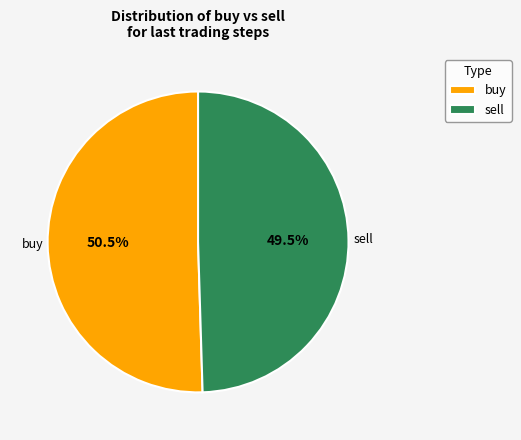

Is the sum of buy and sell greater than half?

Yes